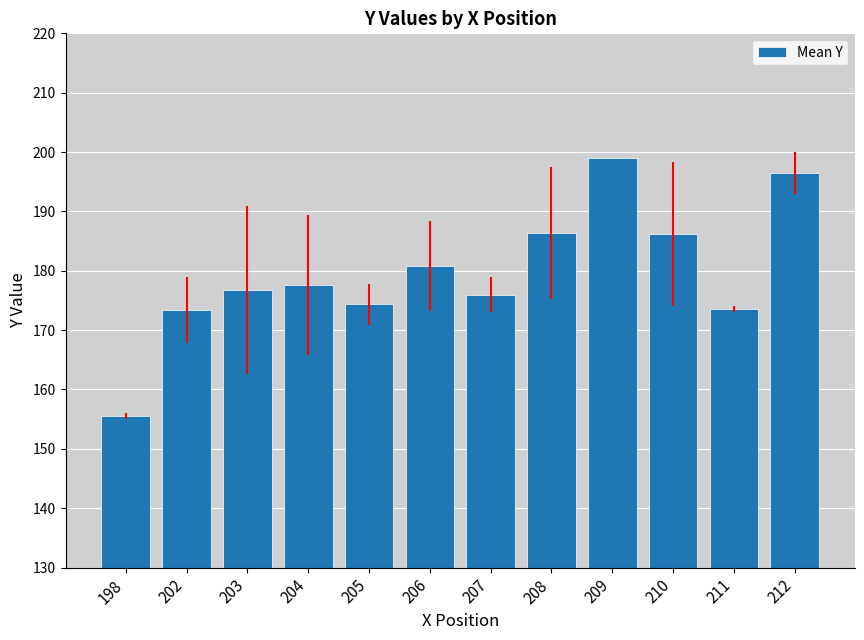

How many bars are there in total?

12